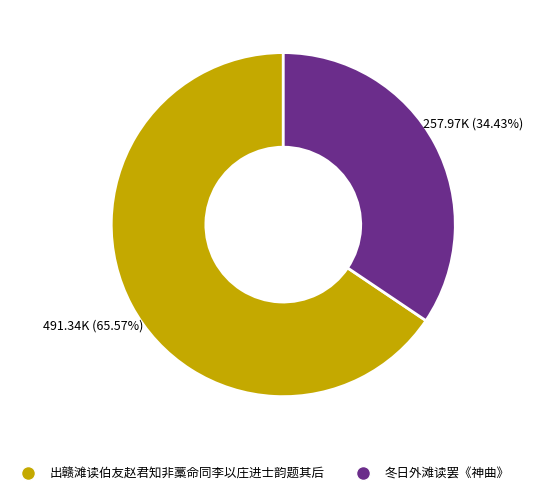

What percentage is the 出赣滩读伯友赵君知非藁命同李以庄进士韵题其后 slice, to the nearest percent?

66%